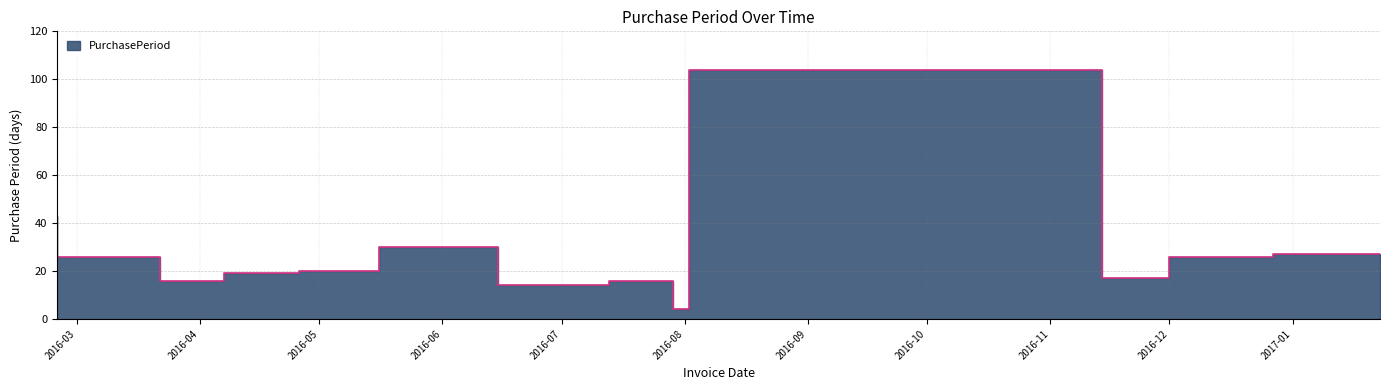

What is the sum of the values at 2016-05-16 and 2016-07-13?

34